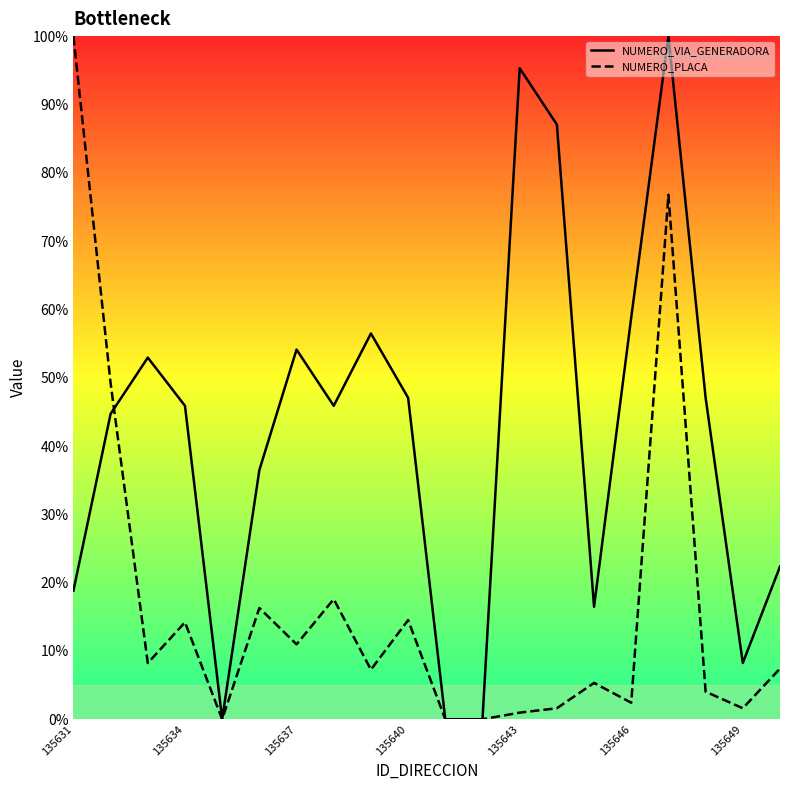

True or false: NUMERO_VIA_GENERADORA has a value of 50.0 at 10.

False